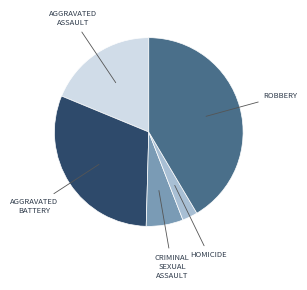

Is there any slice that represents more than half of the pie?

No